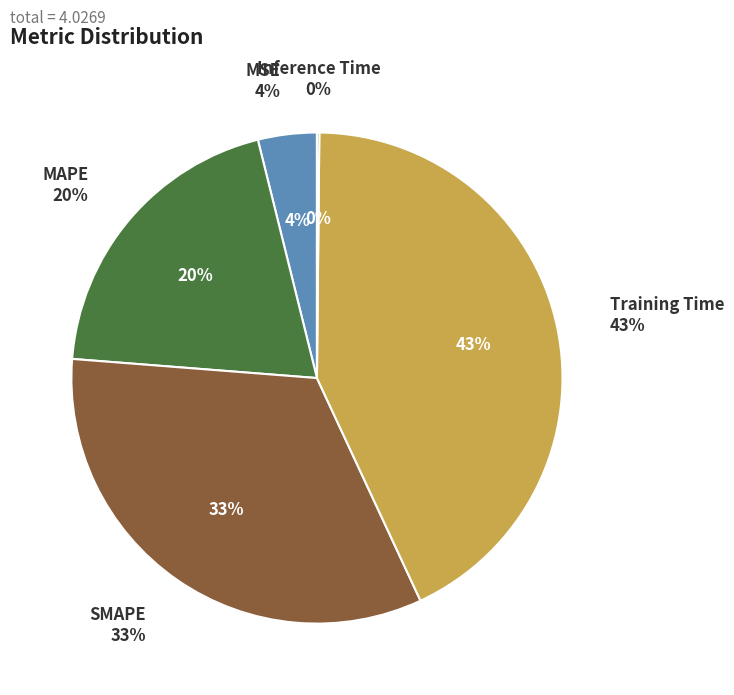

Which slice is the smallest?

Inference Time